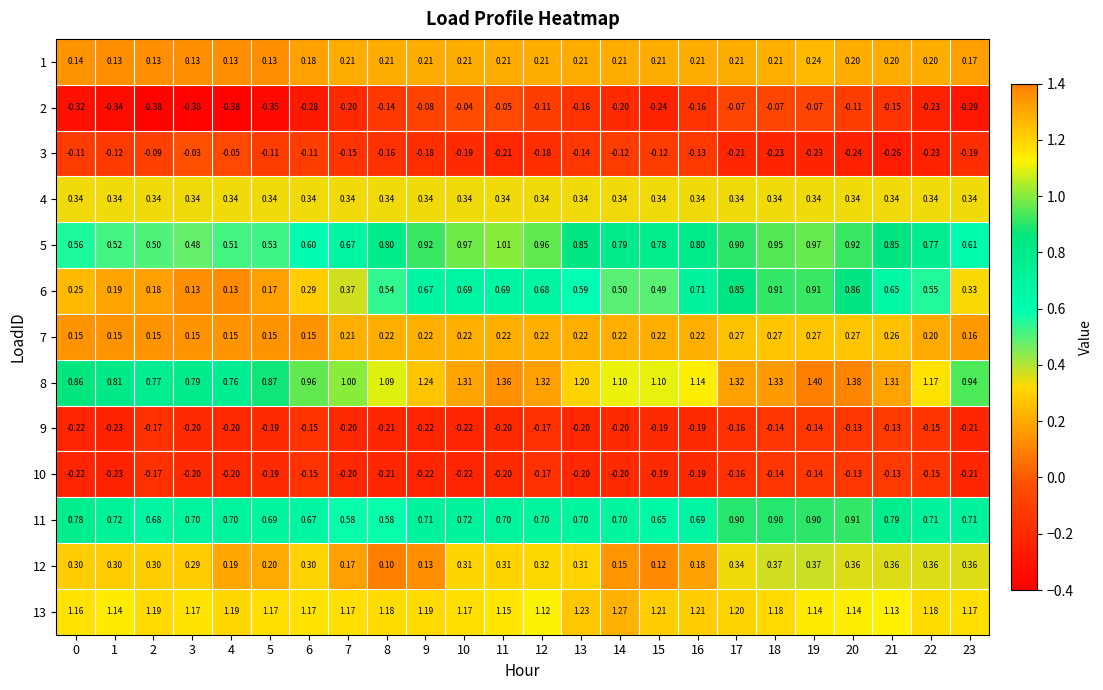

Is the value of 1 at 6 greater than the value of 8 at 11?

No